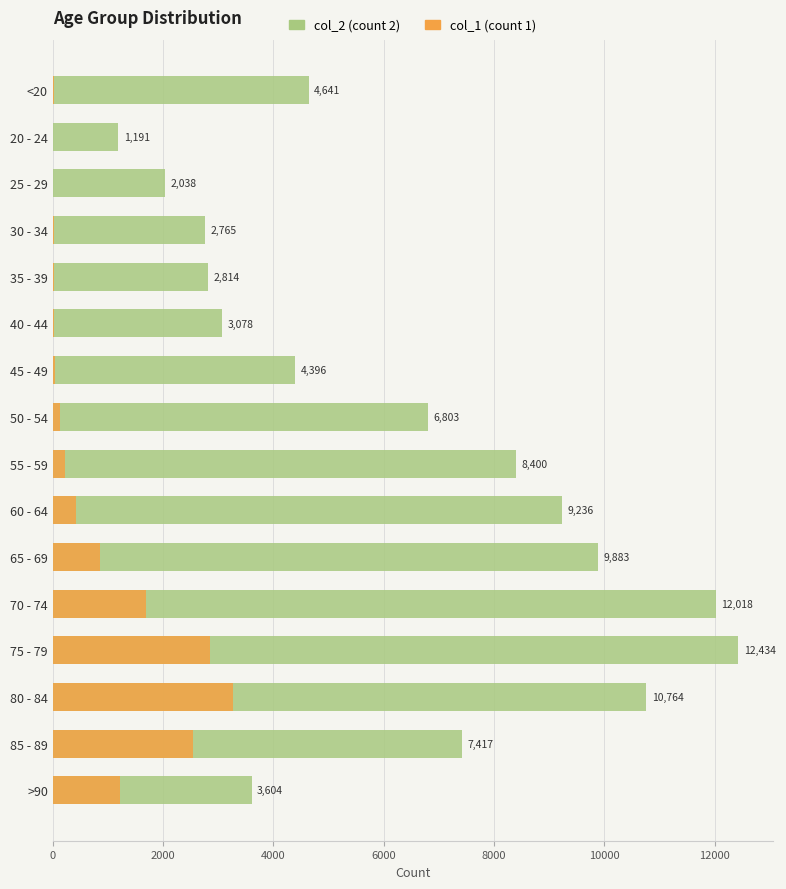

True or false: col_1 has a value of 1 at 25 - 29.

False